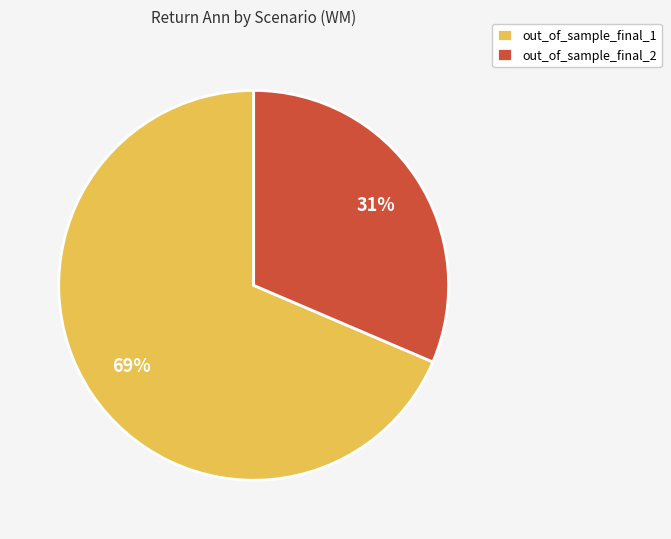

True or false: out_of_sample_final_1 accounts for 69% of the total.

True